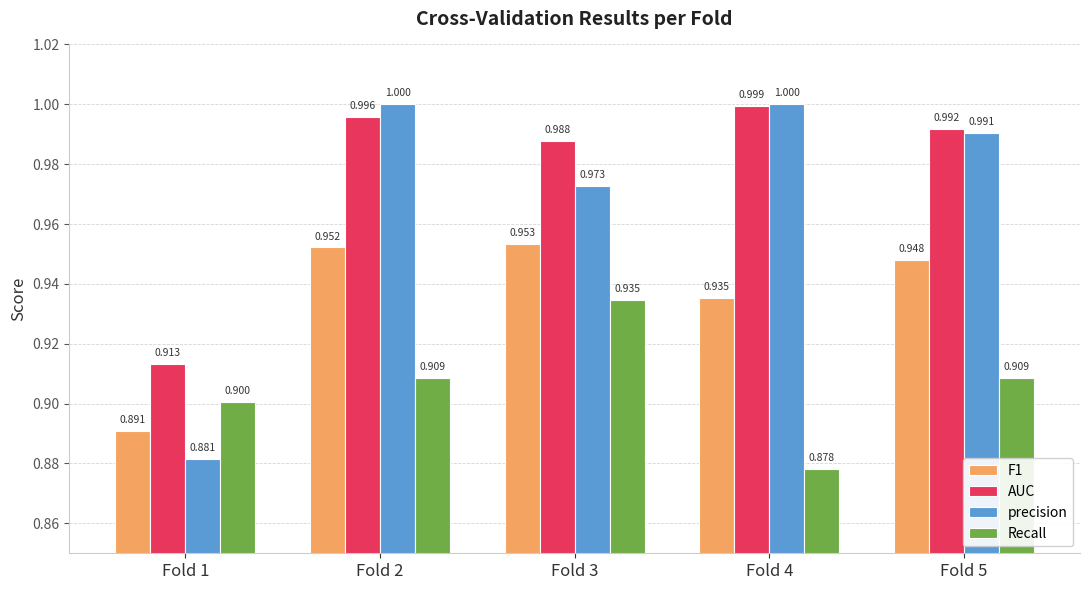

What are all the series names shown in the legend?

F1, AUC, precision, Recall